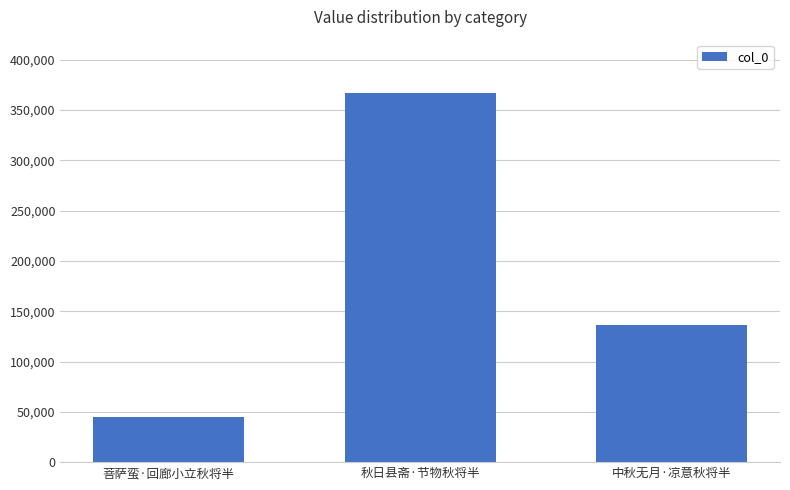

True or false: the data shows 136053 at 中秋无月·凉意秋将半.

True